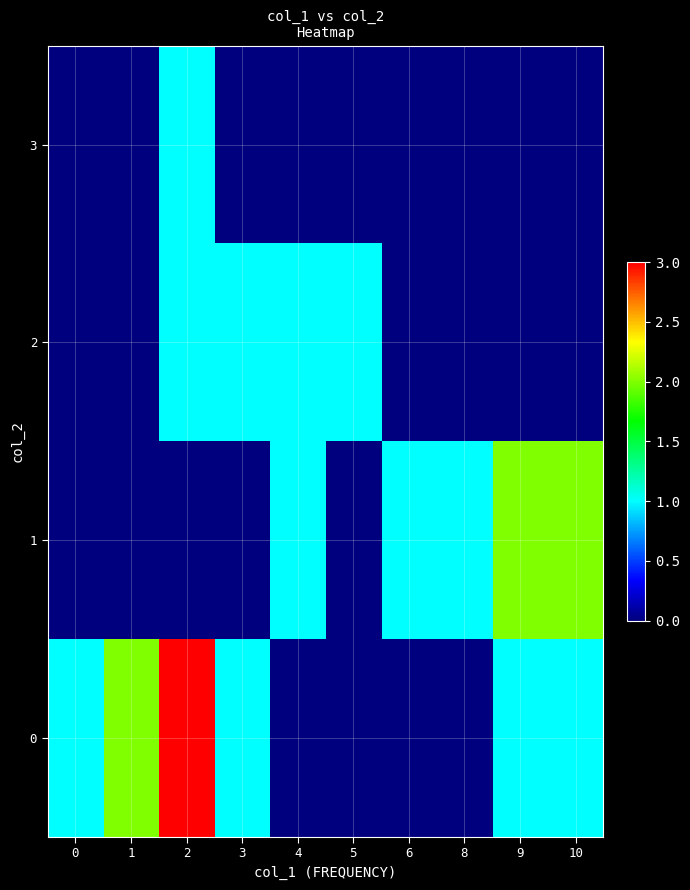

How many distinct data groups are displayed?

4